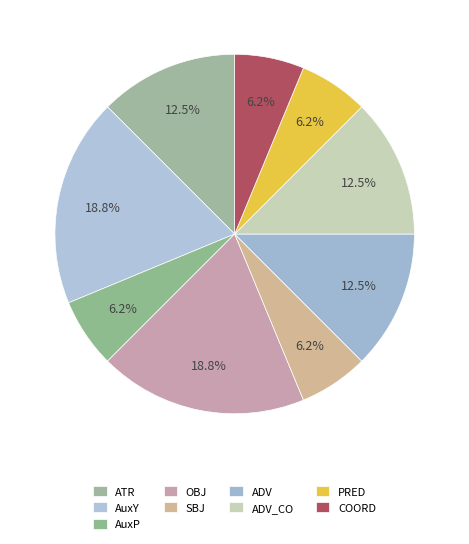

To the nearest percent, what percentage of the pie is ADV?

12%